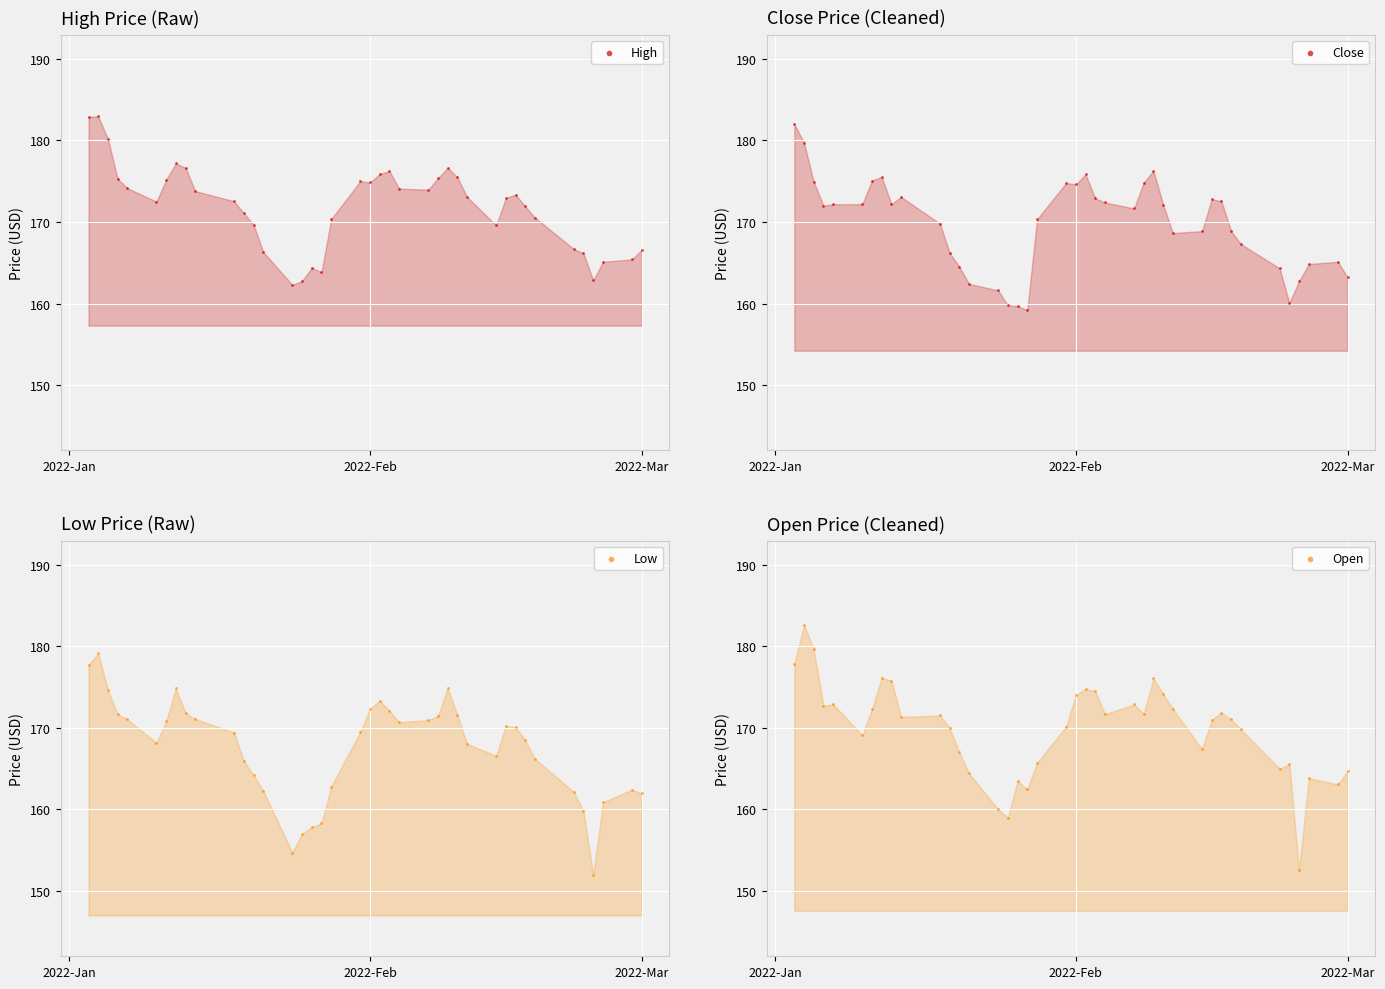

Which series has the largest Y range (max minus min)?

Open